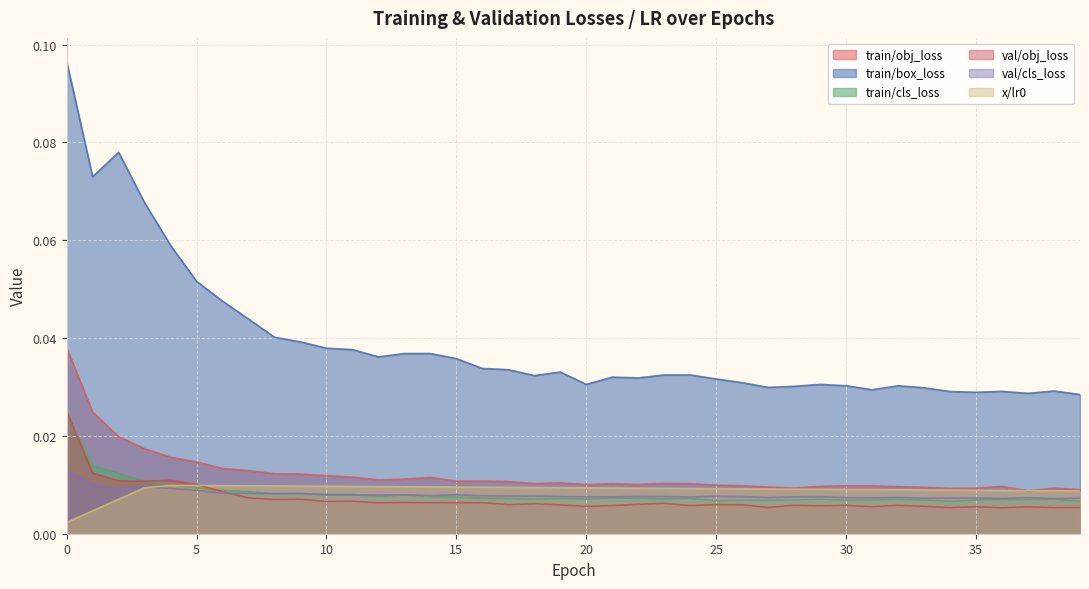

How many x/lr0 values are between 0 and 1?

40